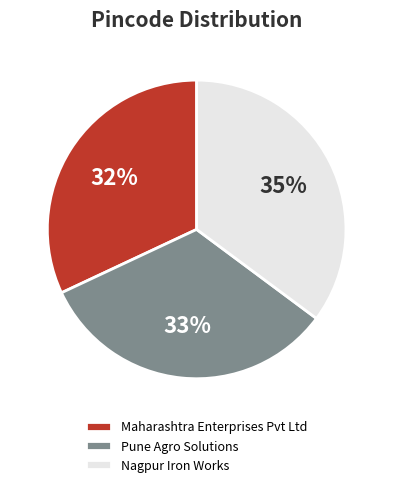

What is the ratio of the value at Maharashtra Enterprises Pvt Ltd to the value at Pune Agro Solutions?

1.0